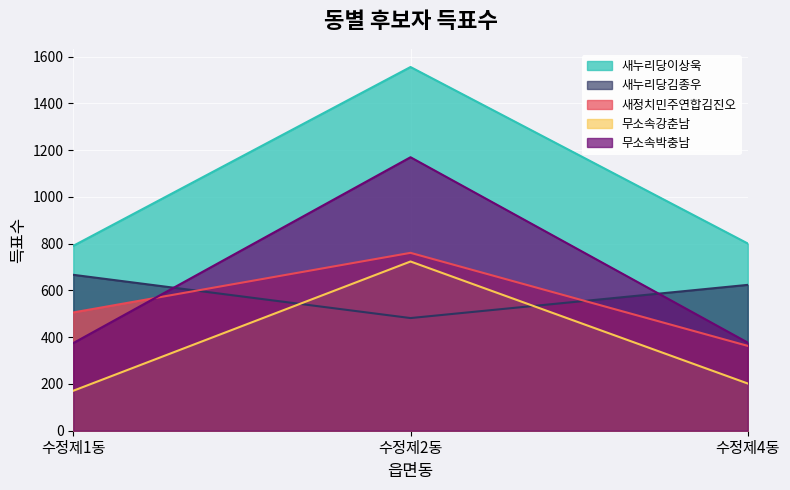

How many data points in 무소속강춘남 are above 202?

1